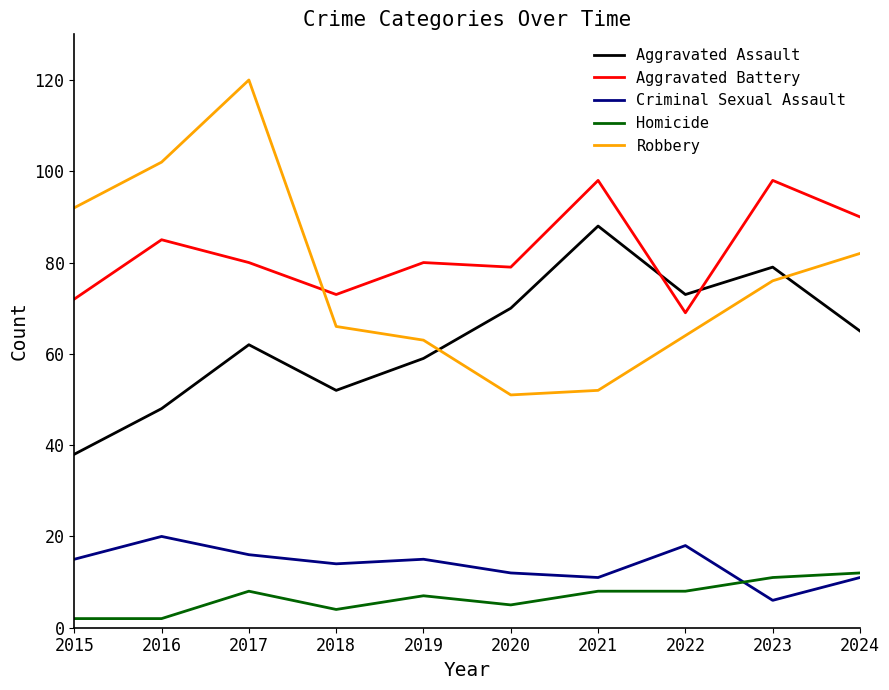

Is the value of Robbery at 2023 greater than the value of Homicide at 2020?

Yes